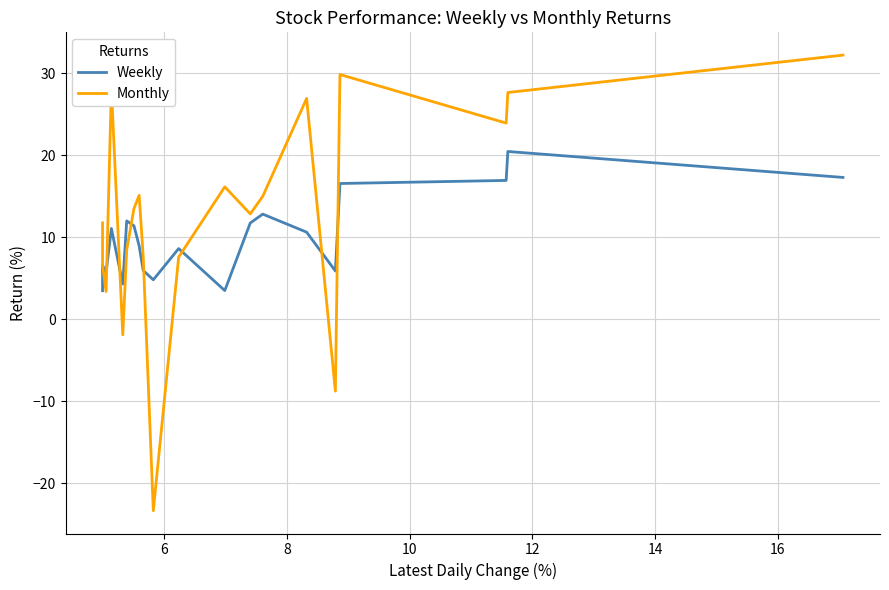

List the series in order of their overall mean, highest first.

Monthly, Weekly